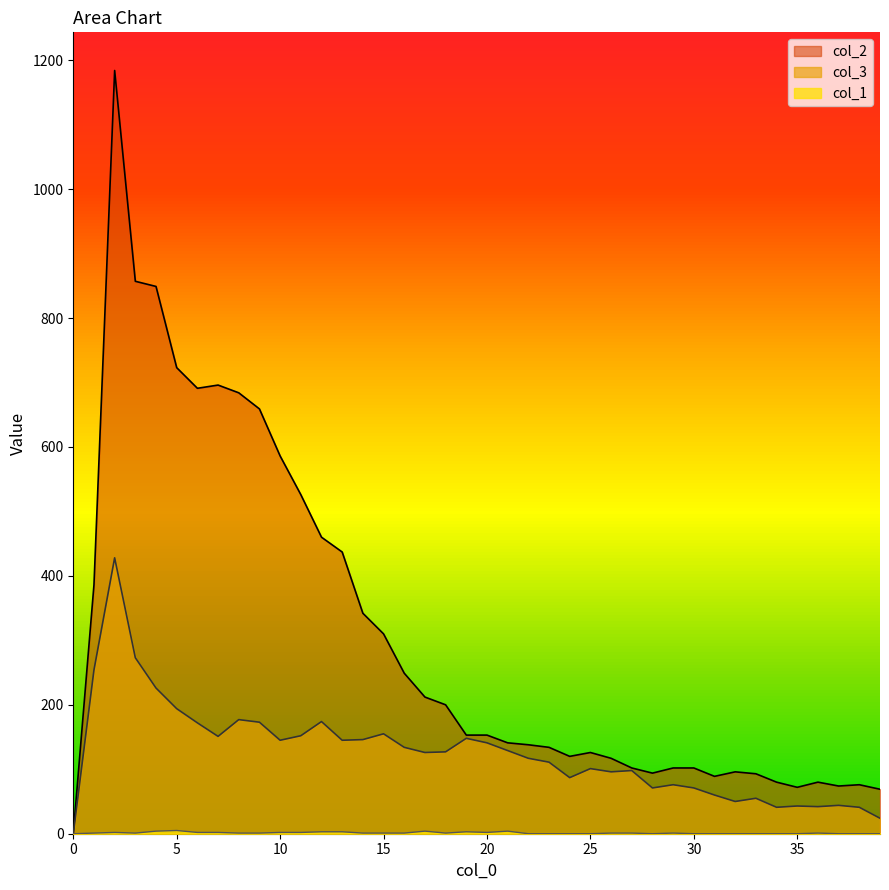

At which category is the sum across all series the highest?

2